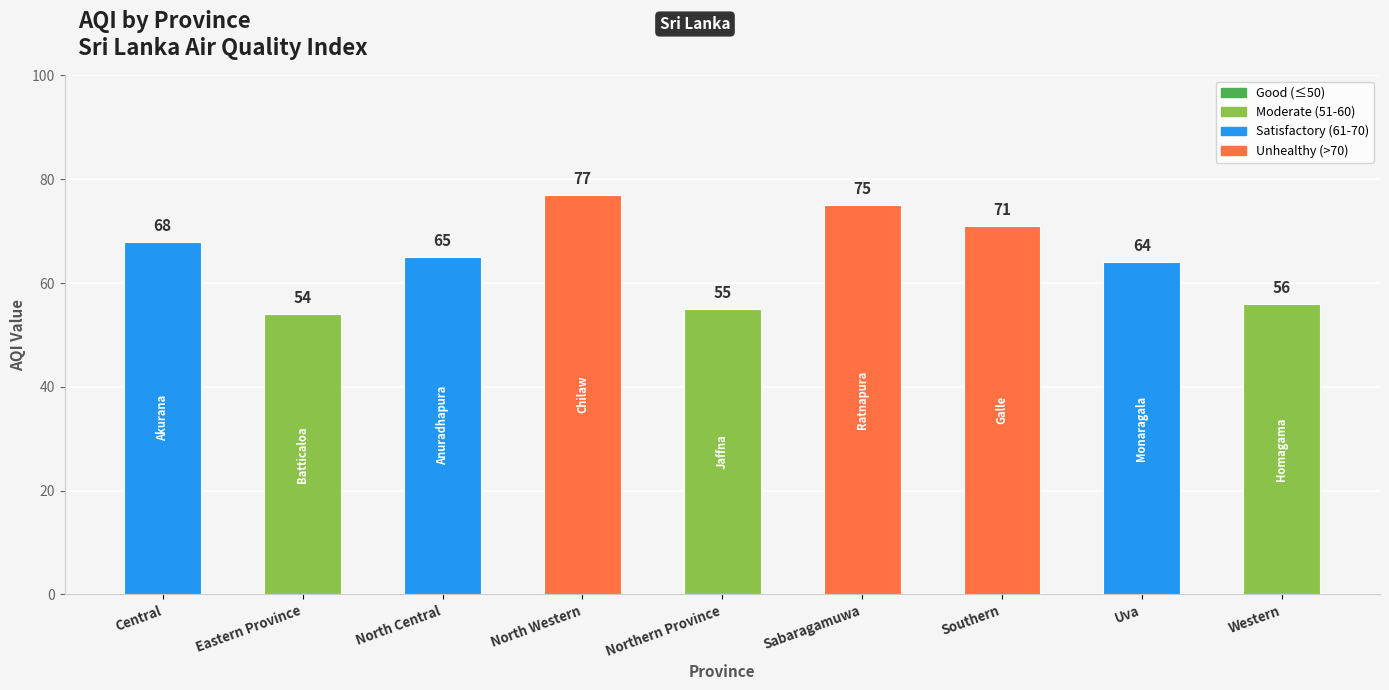

Reading left to right, what are all the values shown in this chart?

Central=68	Eastern Province=54	North Central=65	North Western=77	Northern Province=55	Sabaragamuwa=75	Southern=71	Uva=64	Western=56